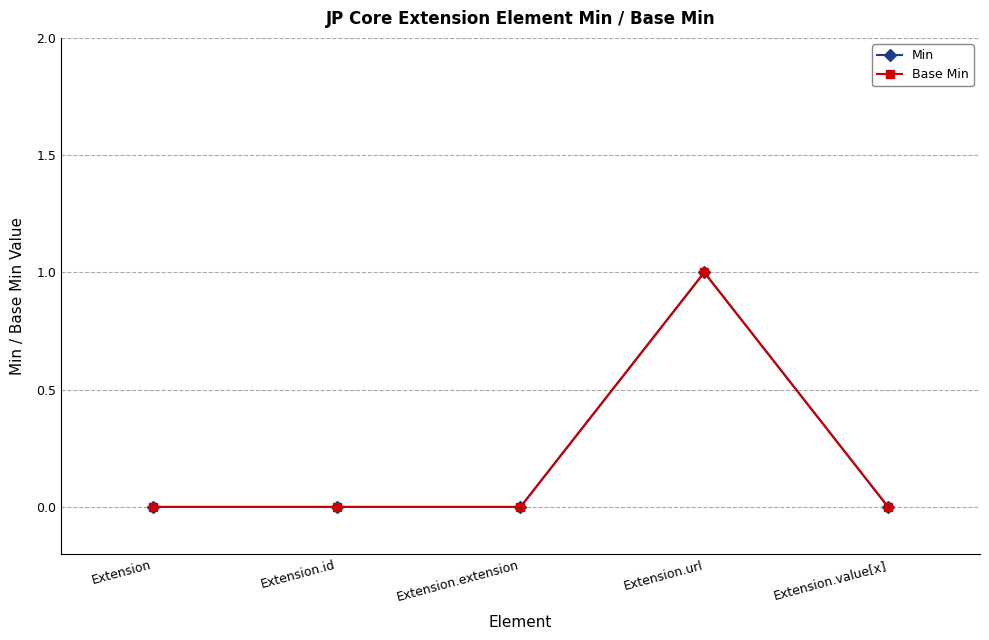

What is the greatest value displayed?

1